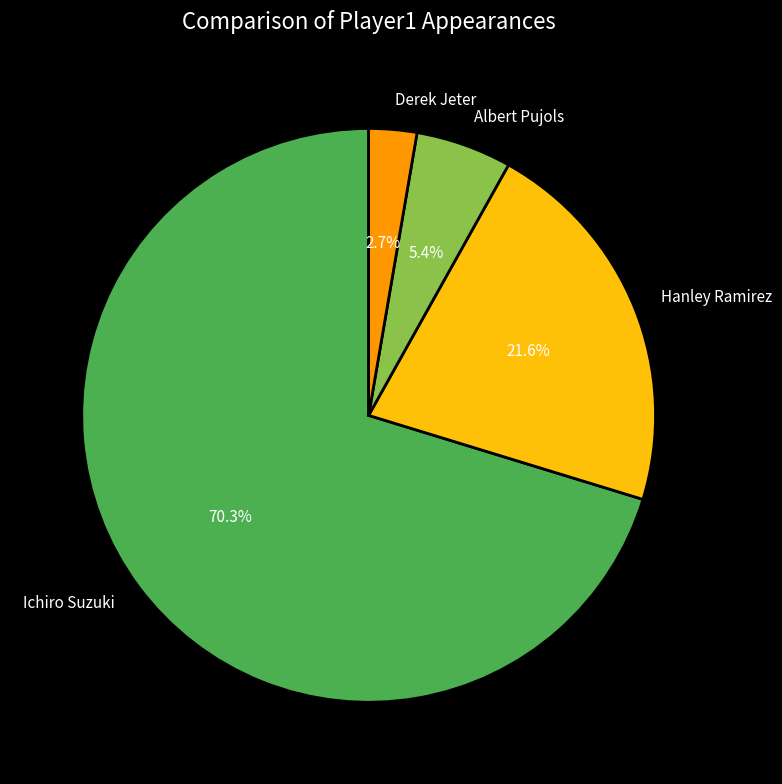

What percentage is NOT represented by Hanley Ramirez?

78.4%